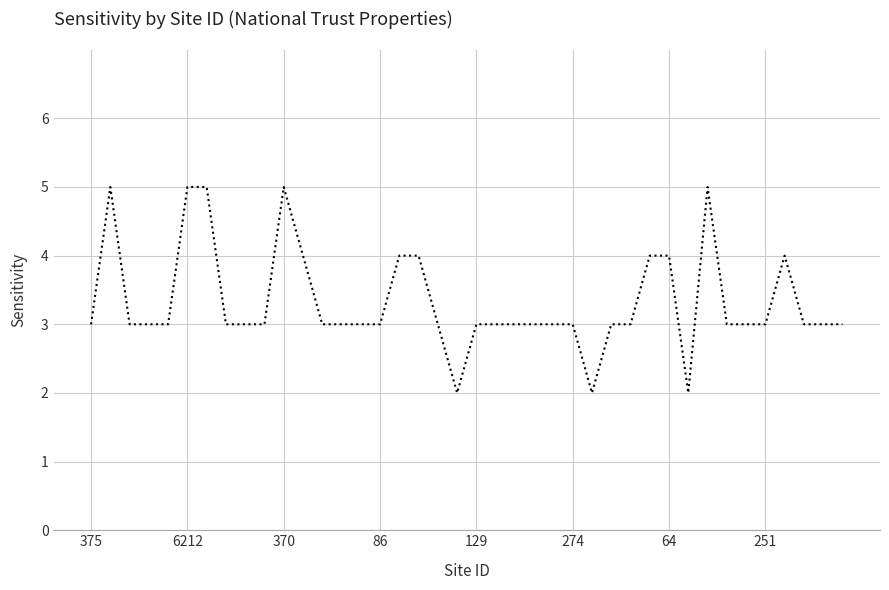

What is the greatest value displayed?

5